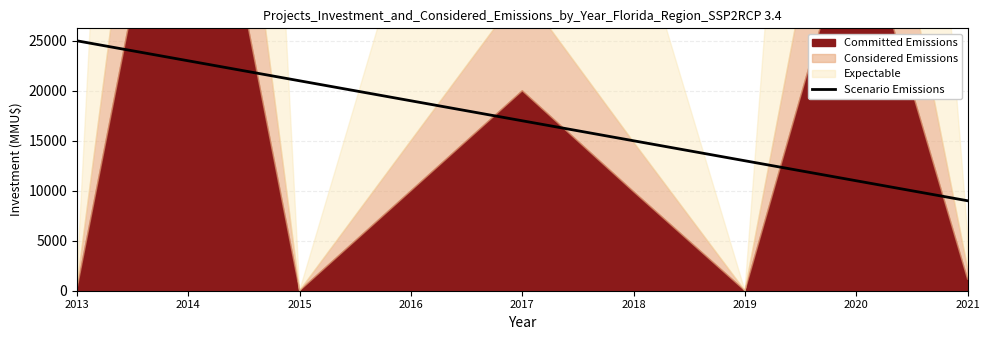

What is the lowest value of the Scenario Emissions series?

9000